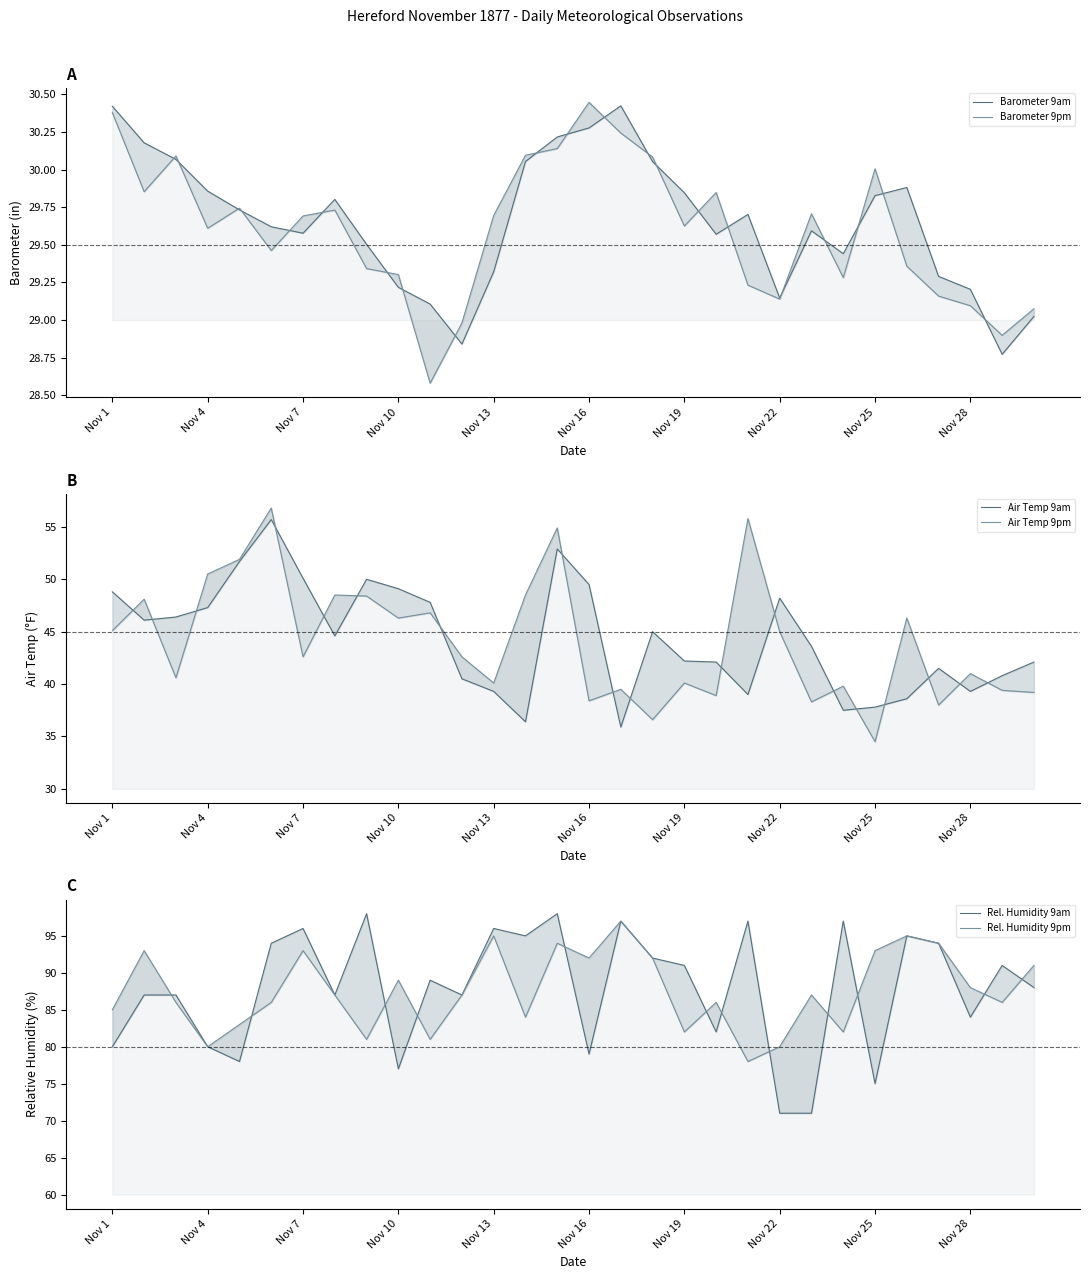

True or false: Rel. Humidity 9pm and Air Temp 9pm cross at least once.

False